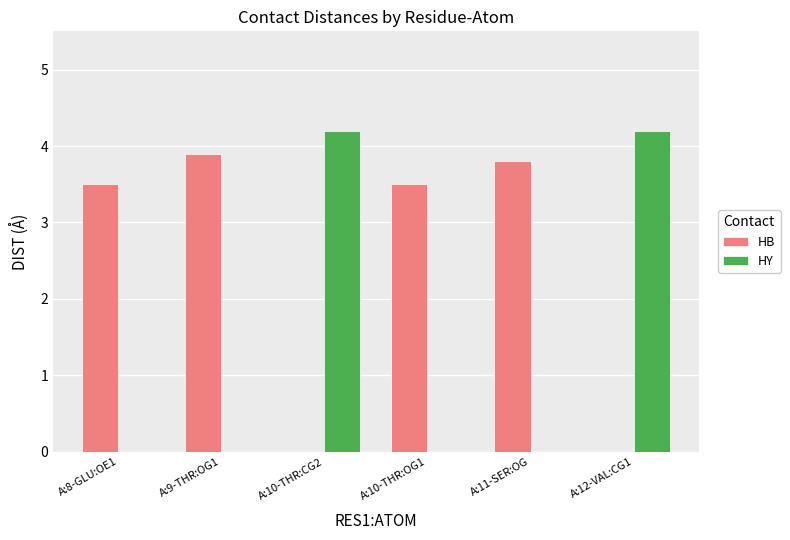

What is the sum of the HY values at A:9-THR:OG1 and A:10-THR:CG2?

4.2